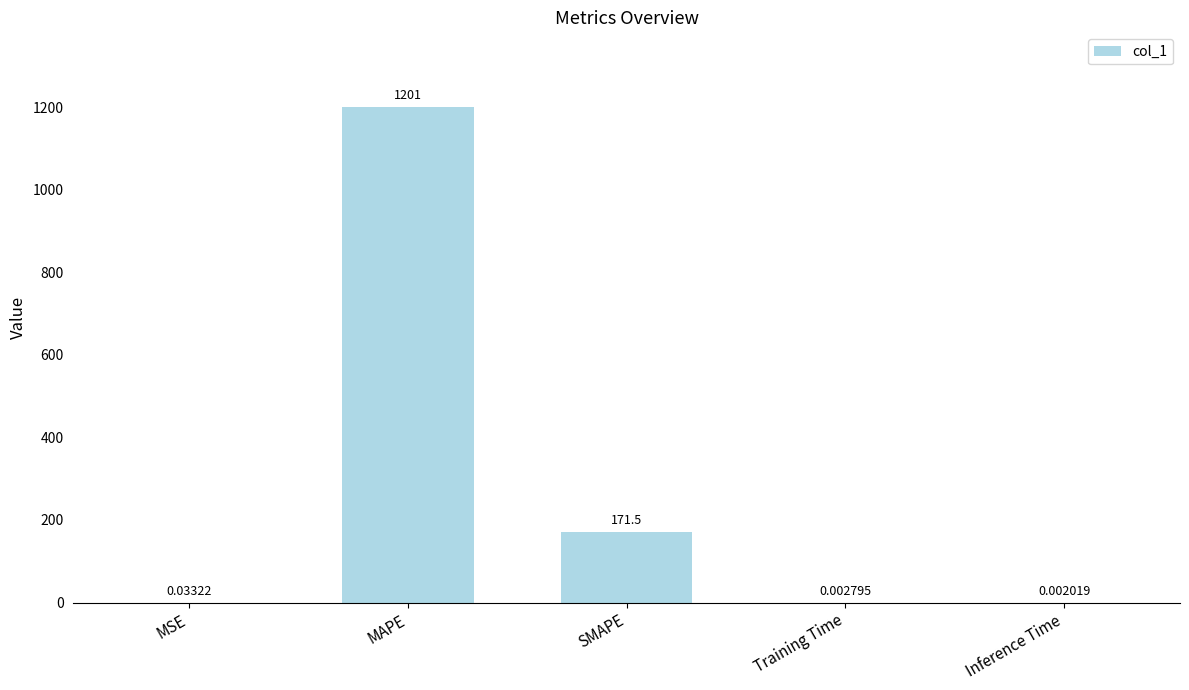

Where is the data nearest to the value 600?

SMAPE